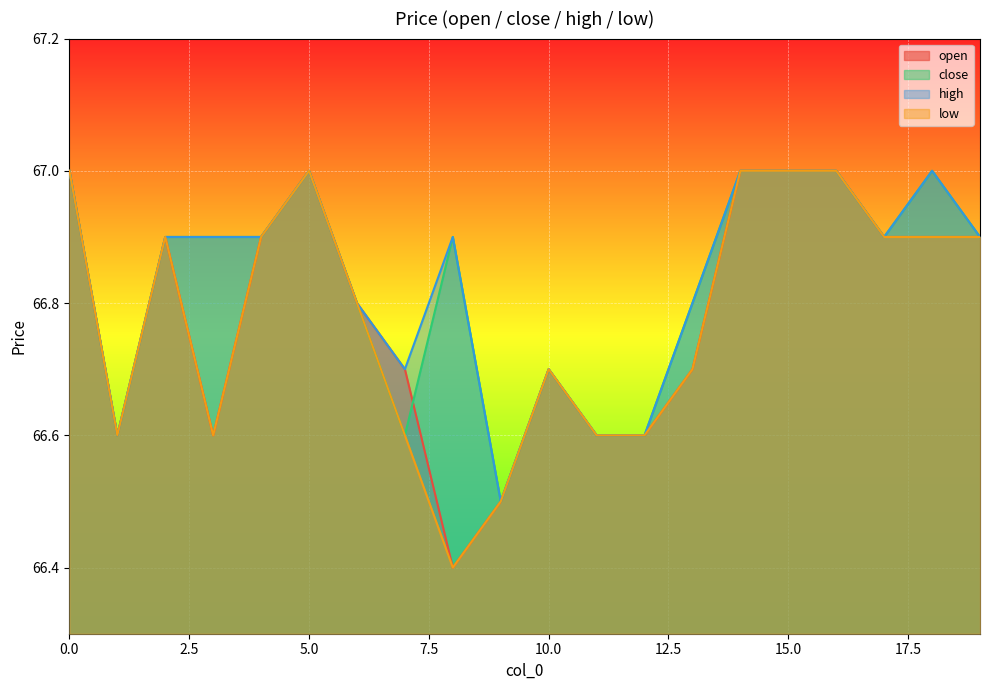

What are all the series names shown in the legend?

open, close, high, low